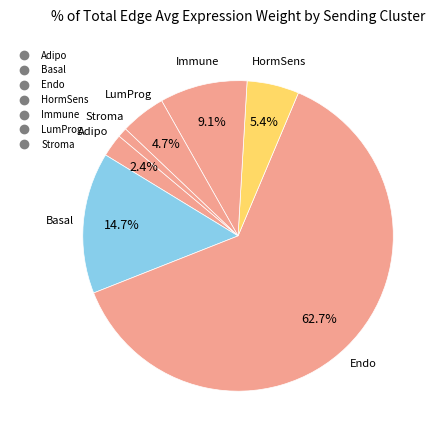

Which slice is the smallest?

Stroma